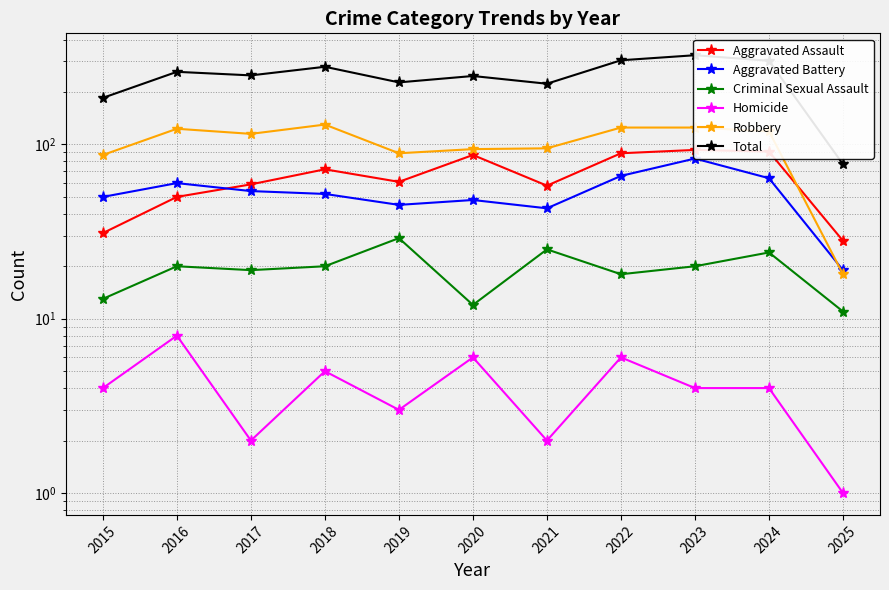

True or false: Homicide and Robbery intersect in this chart.

False